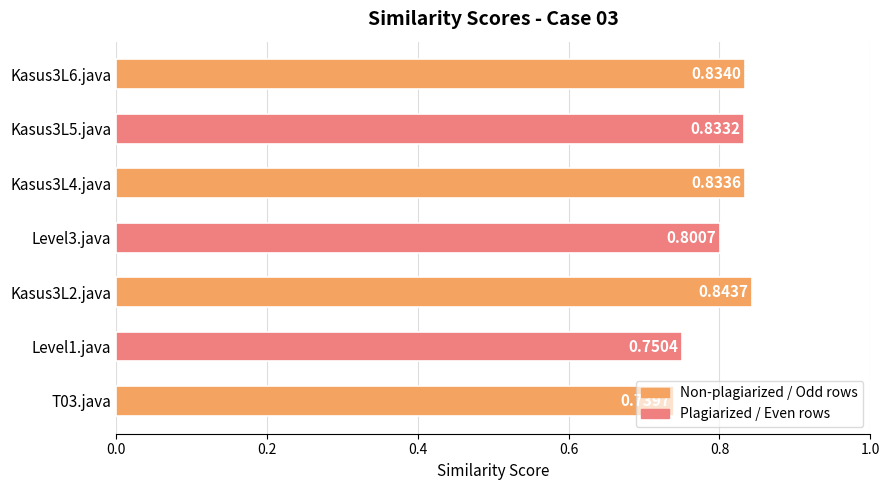

List the labels in order of value, smallest first.

T03.java, Level1.java, Level3.java, Kasus3L5.java, Kasus3L4.java, Kasus3L6.java, Kasus3L2.java